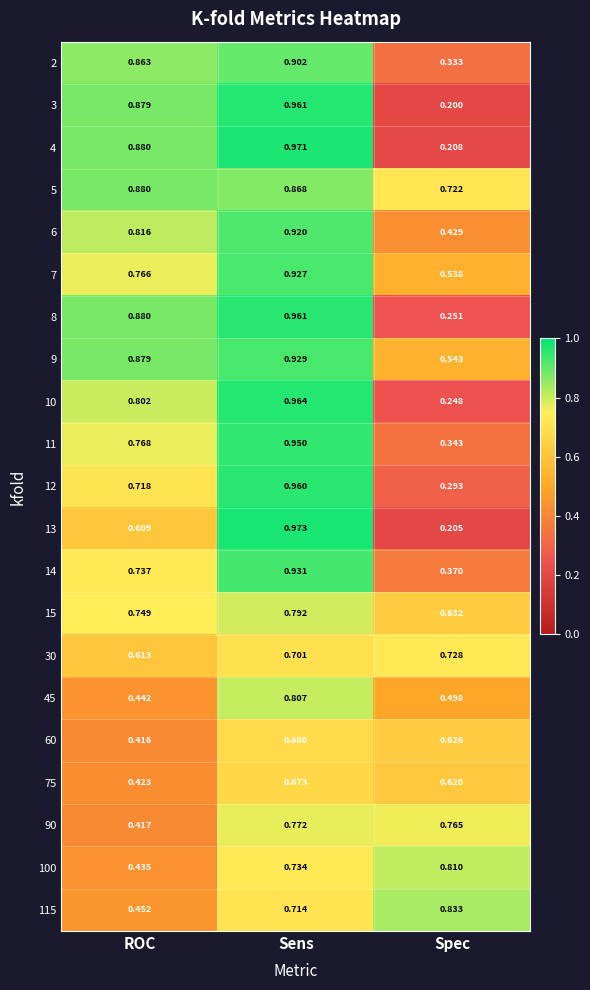

Which series has the widest spread of values?

13